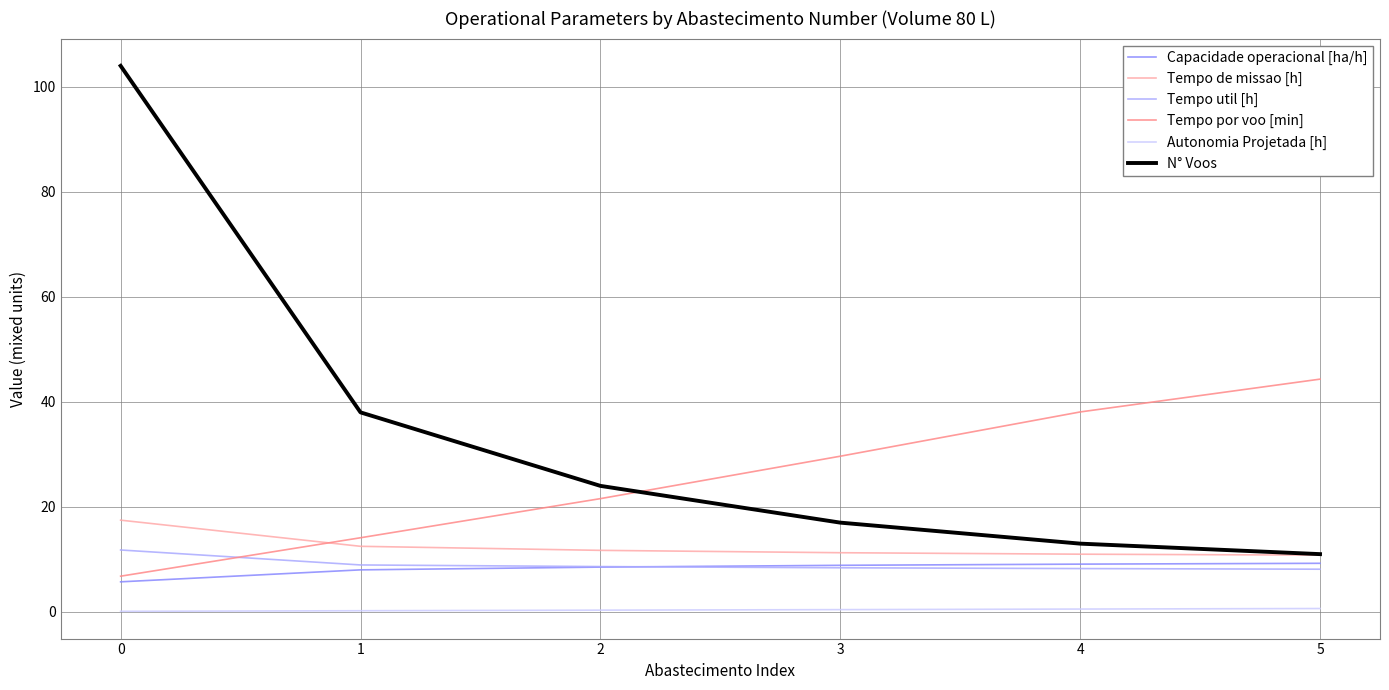

The value of Tempo por voo [min] at 5 is 29.1. True or false?

False